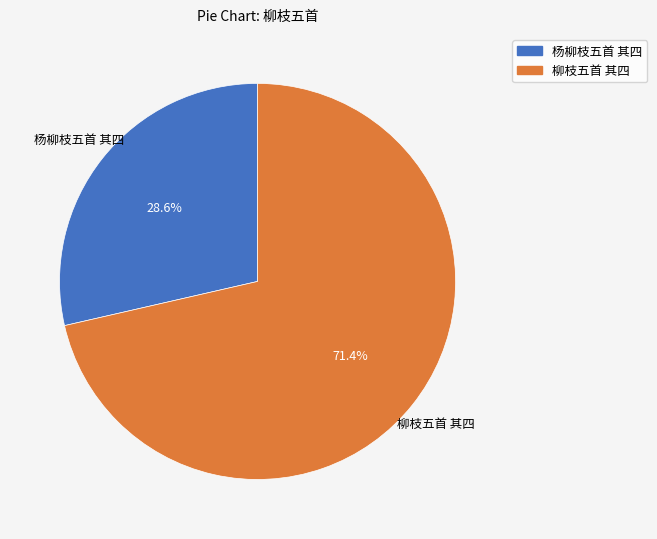

What is the ratio of the value at 柳枝五首 其四 to the value at 杨柳枝五首 其四?

2.5